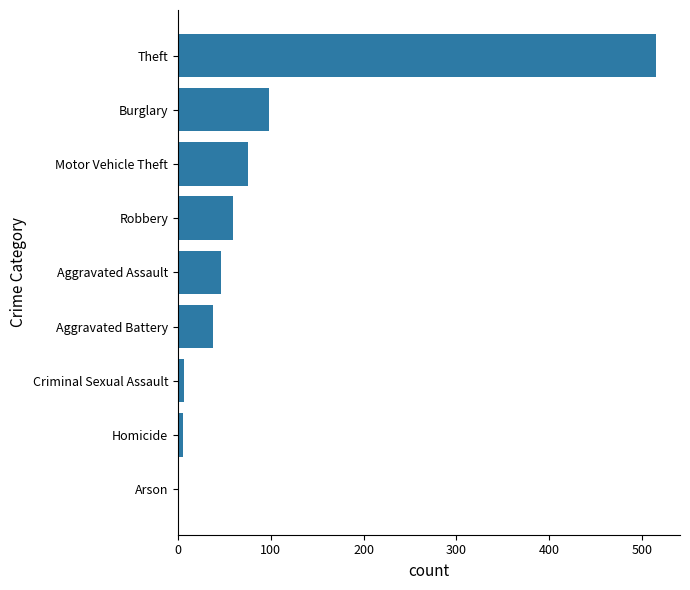

Which has a higher value, Aggravated Assault or Motor Vehicle Theft?

Motor Vehicle Theft